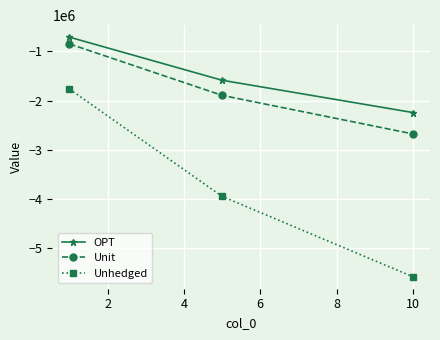

What is the value of the Unit point at the 2nd from the left?

-1894045.3